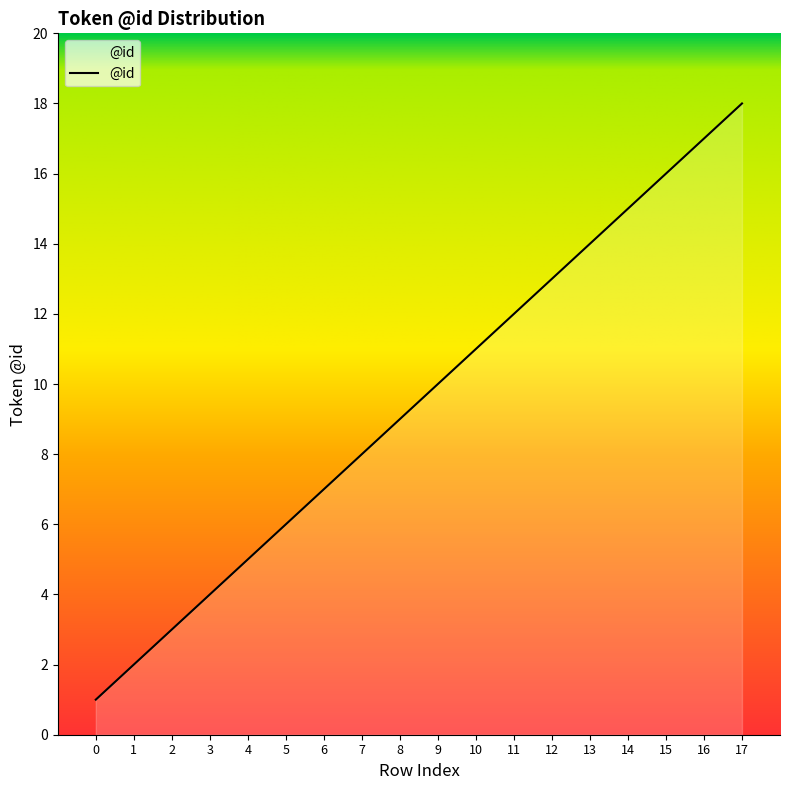

List the labels in order of value, smallest first.

0, 1, 2, 3, 4, 5, 6, 7, 8, 9, 10, 11, 12, 13, 14, 15, 16, 17